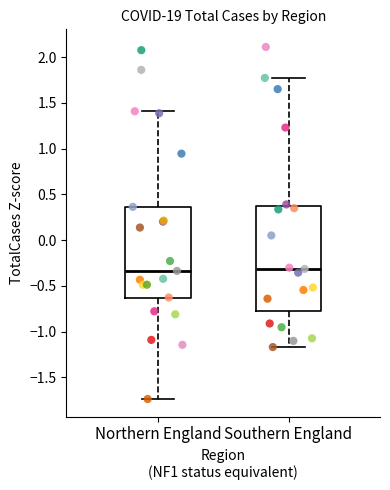

Reading left to right, transcribe this box plot: for each box, give where its median line is, the range the box spans, and where its two whiskers end, as read against the y-axis. The values are not printed on the chart, so give them approximately, as read against the axis.

Northern England: median -0.35, box -0.65 to 0.35, whiskers -1.75 to 1.40
Southern England: median -0.30, box -0.80 to 0.35, whiskers -1.15 to 1.75